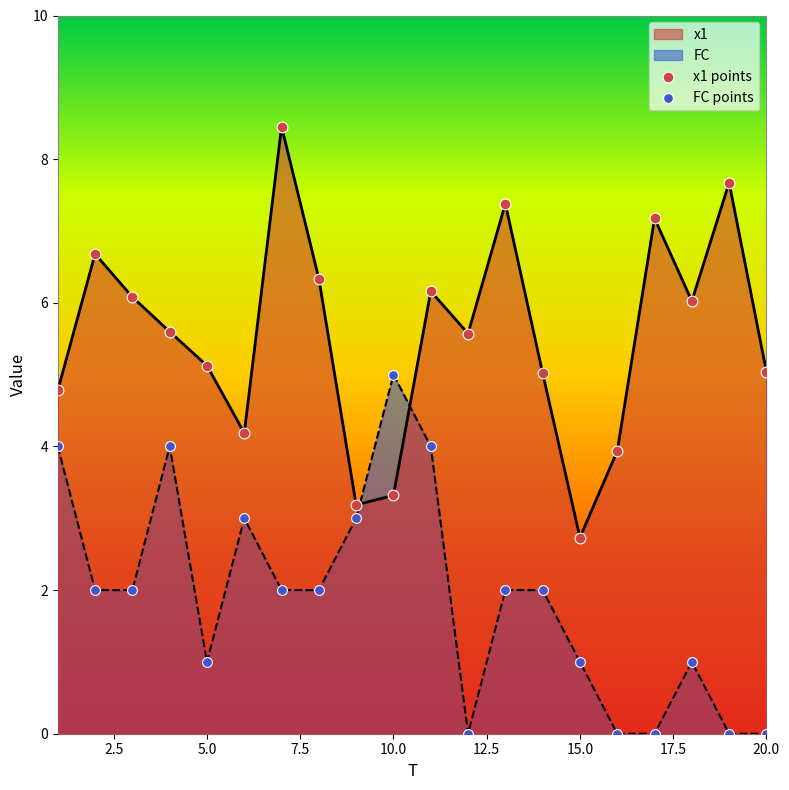

Which series reaches the maximum Y coordinate?

x1 points